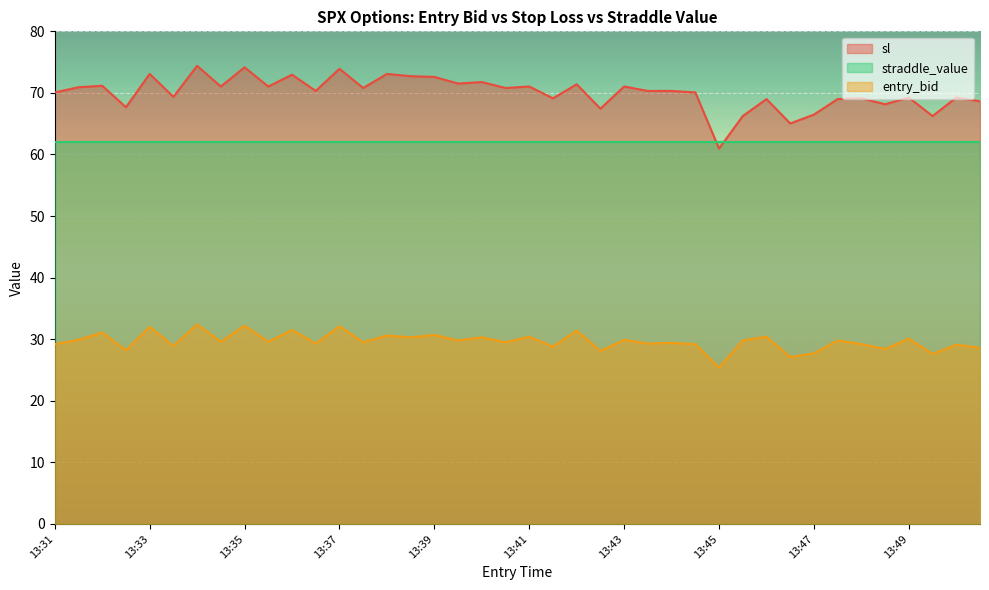

How many lines are shown in the chart?

3